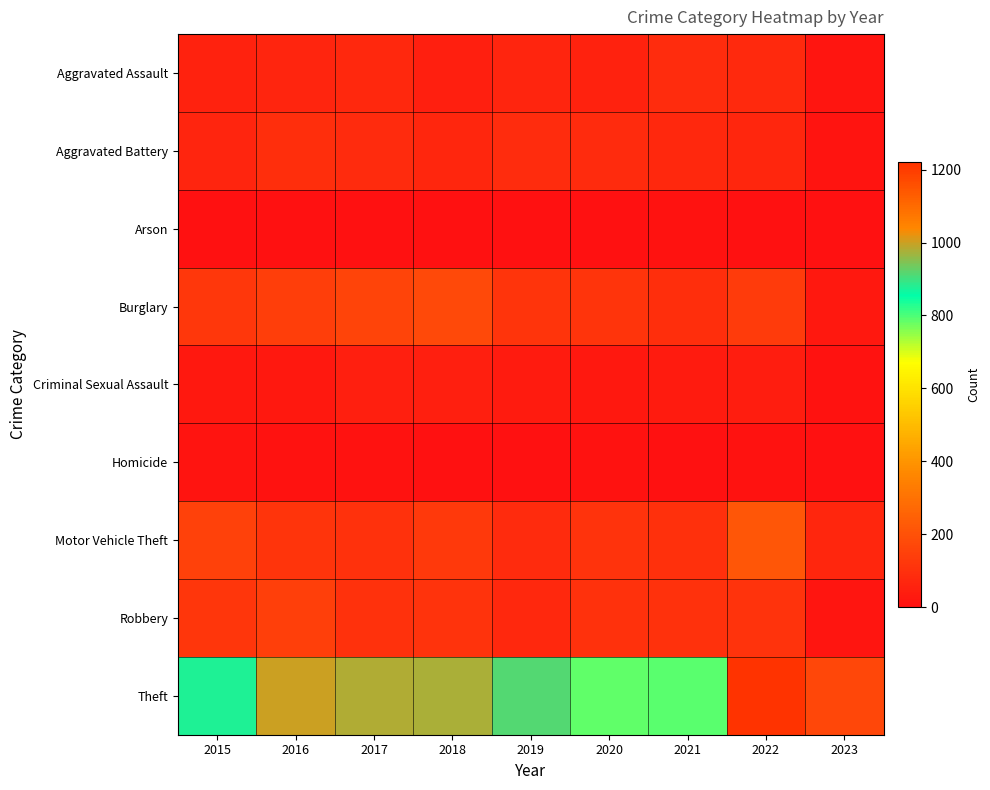

Which series changed the most between 2016 and 2019?

Theft